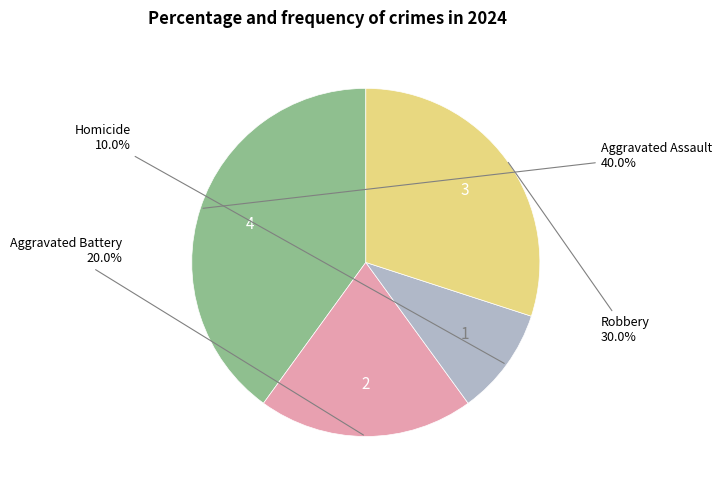

To the nearest percent, what is the difference between the largest and smallest slice percentages?

30%